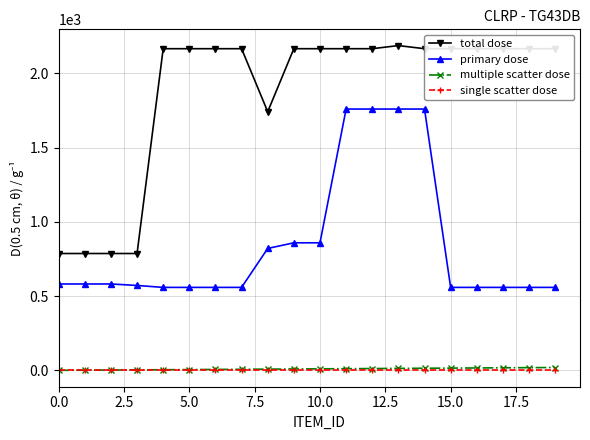

Does the chart display data point markers on the line(s)?

Yes